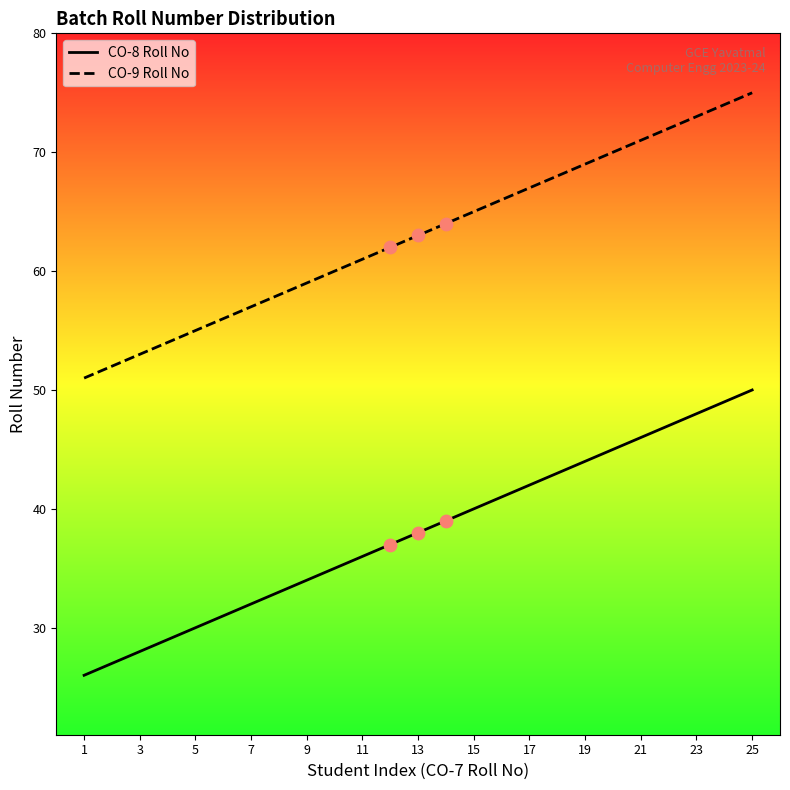

Which series has the widest spread of Y values?

CO-8 Roll No